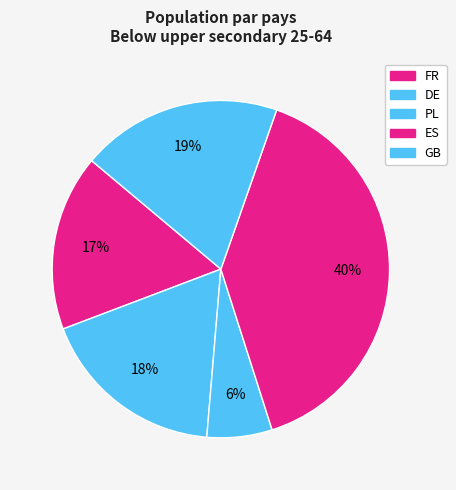

To the nearest percent, what is the average slice percentage?

20%